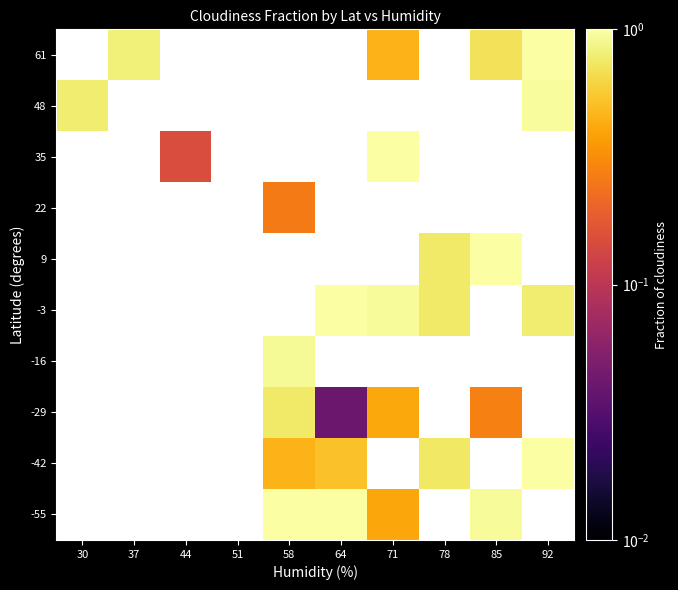

What is the greatest value displayed?

1.0